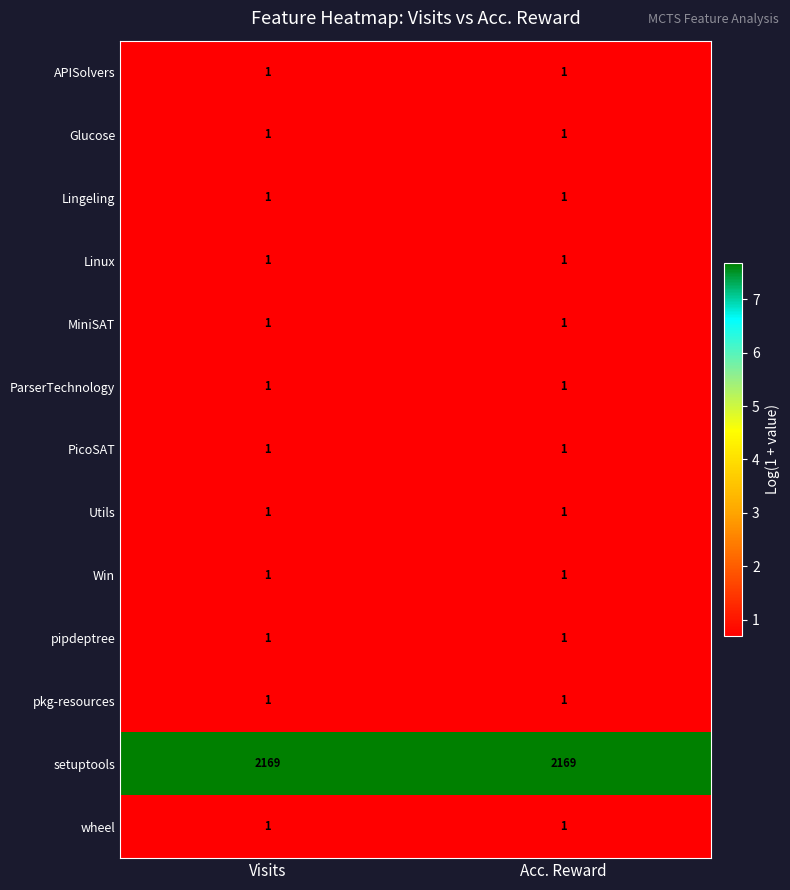

The pkg-resources series shows 1 at Acc. Reward. True or false?

True